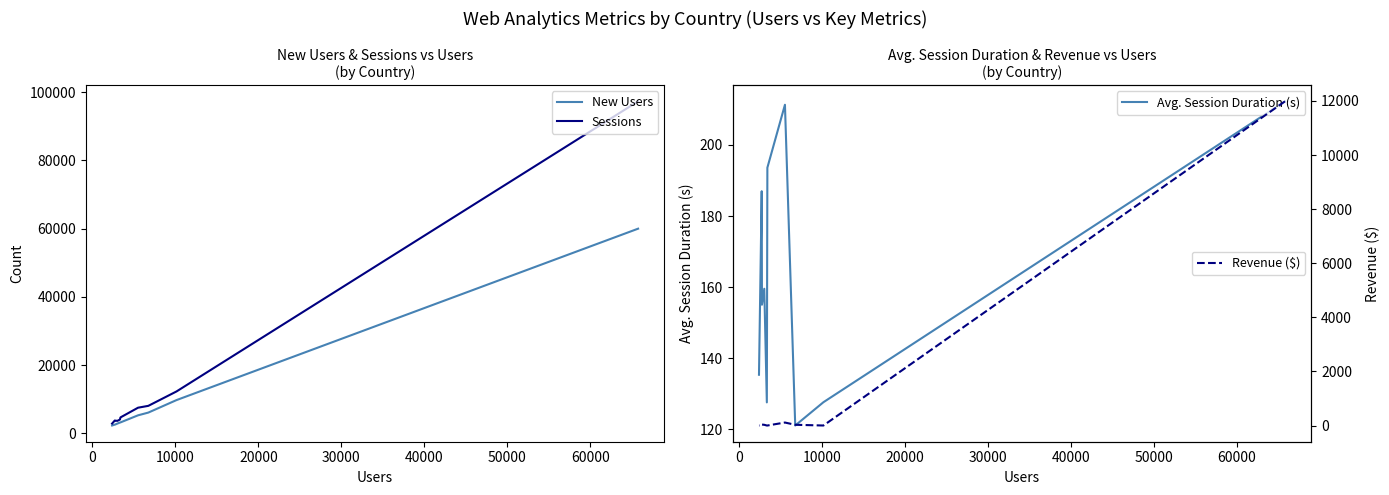

True or false: Revenue ($) has a value of 0.0 at 0.

True